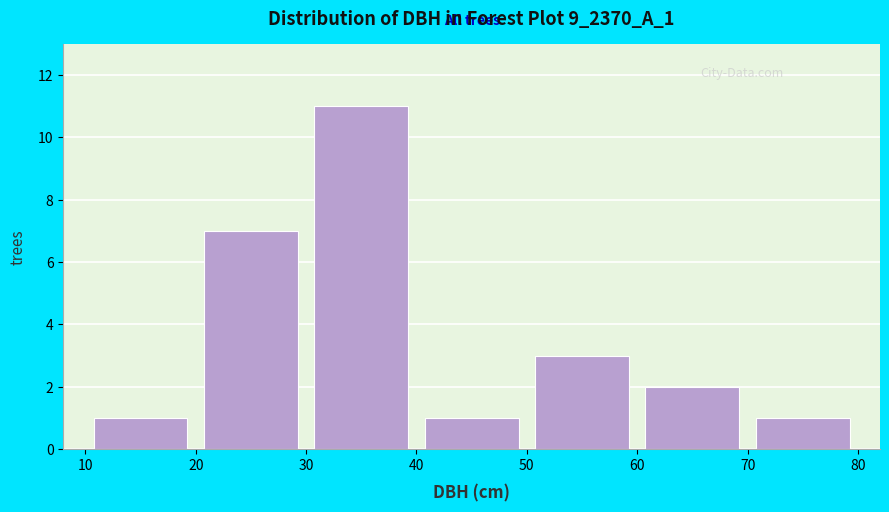

Reading left to right, transcribe this chart: for each bar, give the range it covers on the x-axis and its height. The values are not printed on the chart, so give them approximately, as read against the axis.

10 to 20: 1
20 to 30: 7
30 to 40: 11
40 to 50: 1
50 to 60: 3
60 to 70: 2
70 to 80: 1